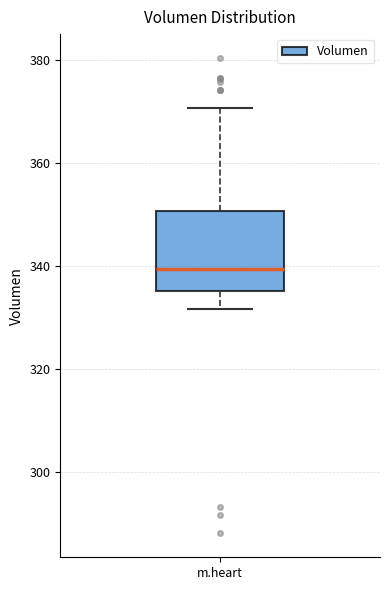

Transcribe this box plot: give where the median line is, the range the box spans, and where the two whiskers end, as read against the y-axis. The values are not printed on the chart, so give them approximately, as read against the axis.

median 340, box 336 to 350, whiskers 332 to 370